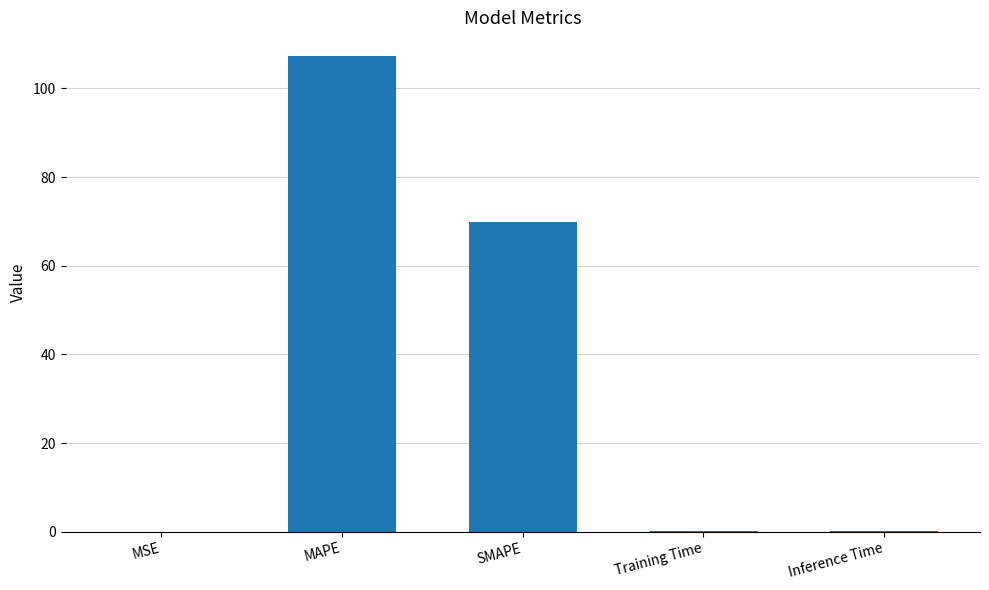

Is it true that the value at SMAPE is 39.8?

False